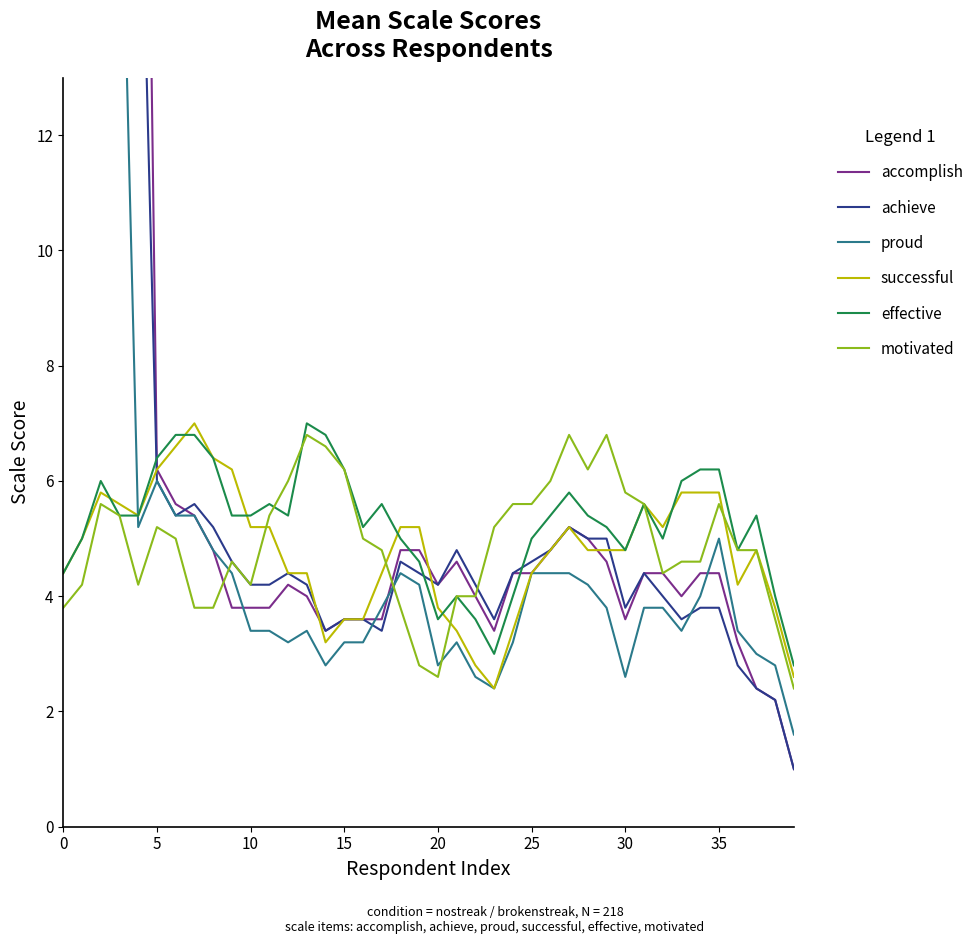

What is the lowest value of the effective series?

2.8